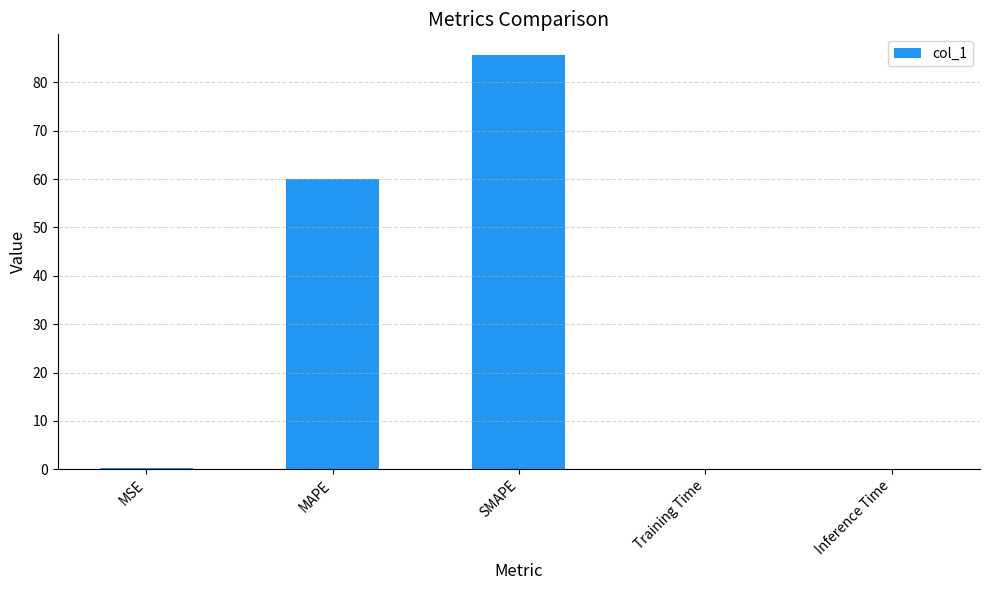

Between SMAPE and MSE, which is larger?

SMAPE